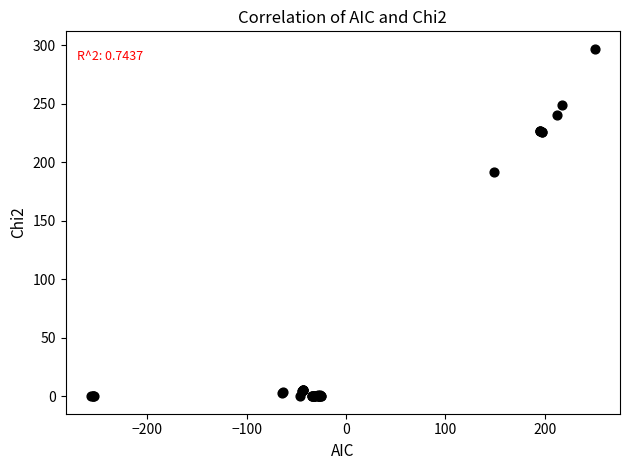

What Y value in the scatter plot is closest to 148?

191.7